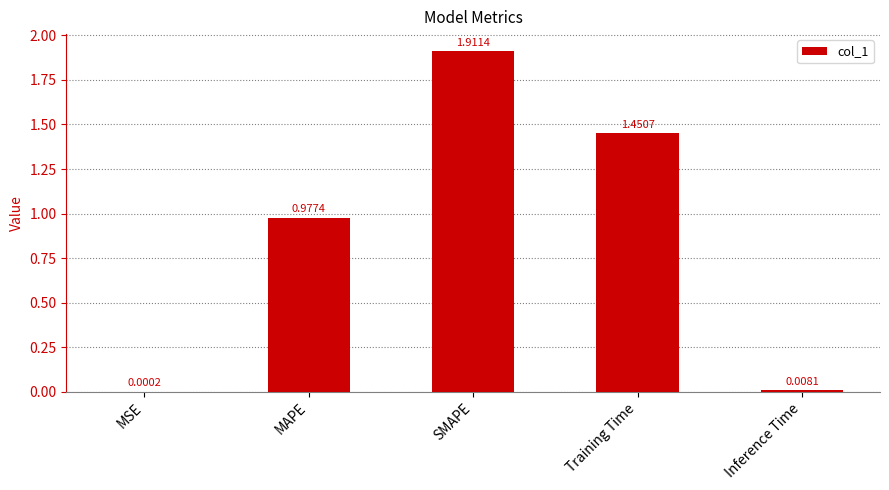

Which category has the highest value across all series?

SMAPE